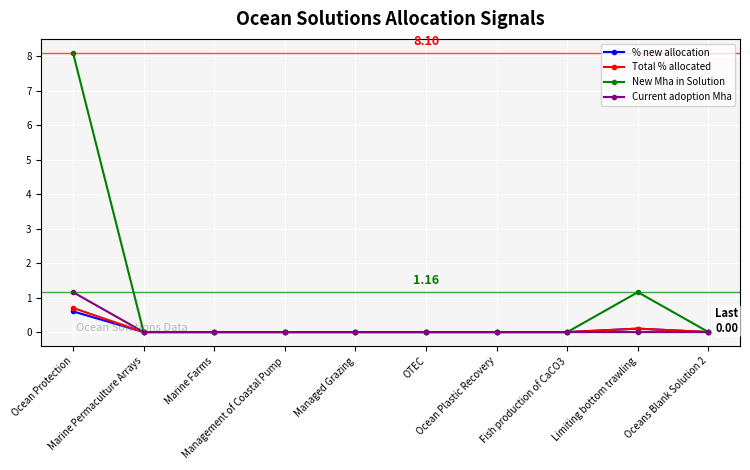

What is the average value of the Current adoption Mha series?

0.1